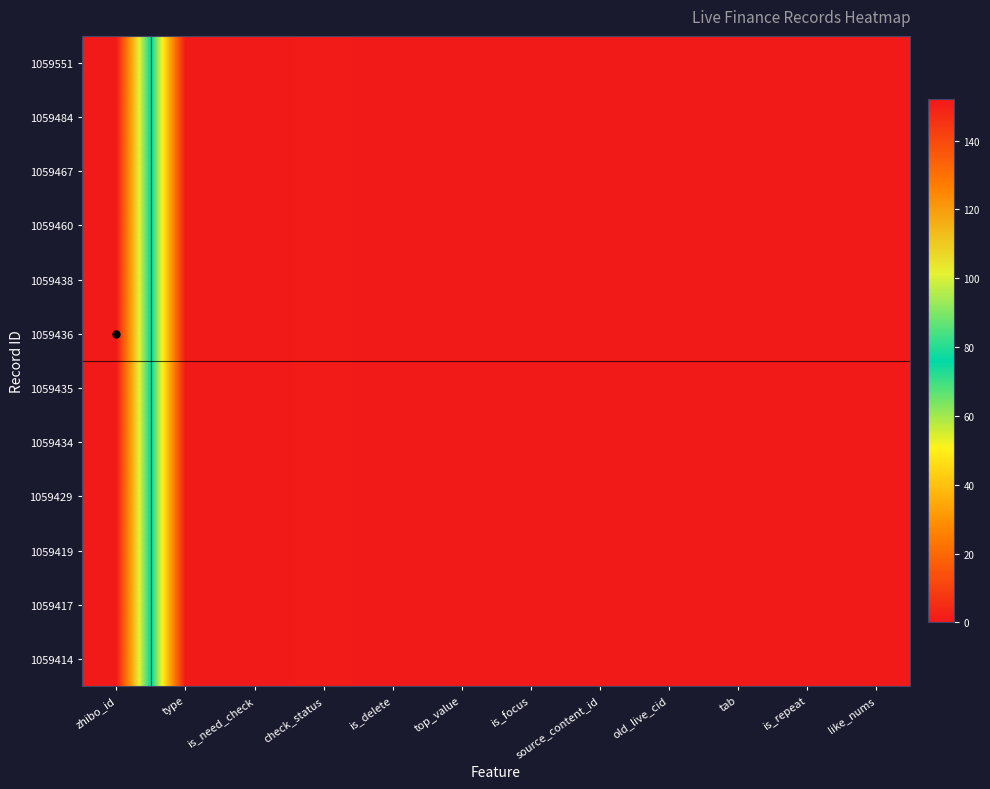

Reading left to right, transcribe all the data shown in this chart.

1059551: zhibo_id=152	type=0	is_need_check=0	check_status=1	is_delete=0	top_value=0	is_focus=0	source_content_id=0	old_live_cid=0	tab=0	is_repeat=0	like_nums=0
1059484: zhibo_id=152	type=0	is_need_check=0	check_status=1	is_delete=0	top_value=0	is_focus=0	source_content_id=0	old_live_cid=0	tab=0	is_repeat=0	like_nums=0
1059467: zhibo_id=152	type=0	is_need_check=0	check_status=1	is_delete=0	top_value=0	is_focus=0	source_content_id=0	old_live_cid=0	tab=0	is_repeat=0	like_nums=0
1059460: zhibo_id=152	type=0	is_need_check=0	check_status=1	is_delete=0	top_value=0	is_focus=0	source_content_id=0	old_live_cid=0	tab=0	is_repeat=0	like_nums=0
1059438: zhibo_id=152	type=0	is_need_check=0	check_status=1	is_delete=0	top_value=0	is_focus=0	source_content_id=0	old_live_cid=0	tab=0	is_repeat=0	like_nums=0
1059436: zhibo_id=152	type=0	is_need_check=0	check_status=1	is_delete=0	top_value=0	is_focus=0	source_content_id=0	old_live_cid=0	tab=0	is_repeat=0	like_nums=0
1059435: zhibo_id=152	type=0	is_need_check=0	check_status=1	is_delete=0	top_value=0	is_focus=0	source_content_id=0	old_live_cid=0	tab=0	is_repeat=0	like_nums=0
1059434: zhibo_id=152	type=0	is_need_check=0	check_status=1	is_delete=0	top_value=0	is_focus=0	source_content_id=0	old_live_cid=0	tab=0	is_repeat=0	like_nums=0
1059429: zhibo_id=152	type=0	is_need_check=0	check_status=1	is_delete=0	top_value=0	is_focus=0	source_content_id=0	old_live_cid=0	tab=0	is_repeat=0	like_nums=0
1059419: zhibo_id=152	type=0	is_need_check=0	check_status=1	is_delete=0	top_value=0	is_focus=0	source_content_id=0	old_live_cid=0	tab=0	is_repeat=0	like_nums=0
1059417: zhibo_id=152	type=0	is_need_check=0	check_status=1	is_delete=0	top_value=0	is_focus=0	source_content_id=0	old_live_cid=0	tab=0	is_repeat=0	like_nums=0
1059414: zhibo_id=152	type=0	is_need_check=0	check_status=1	is_delete=0	top_value=0	is_focus=0	source_content_id=0	old_live_cid=0	tab=0	is_repeat=0	like_nums=0